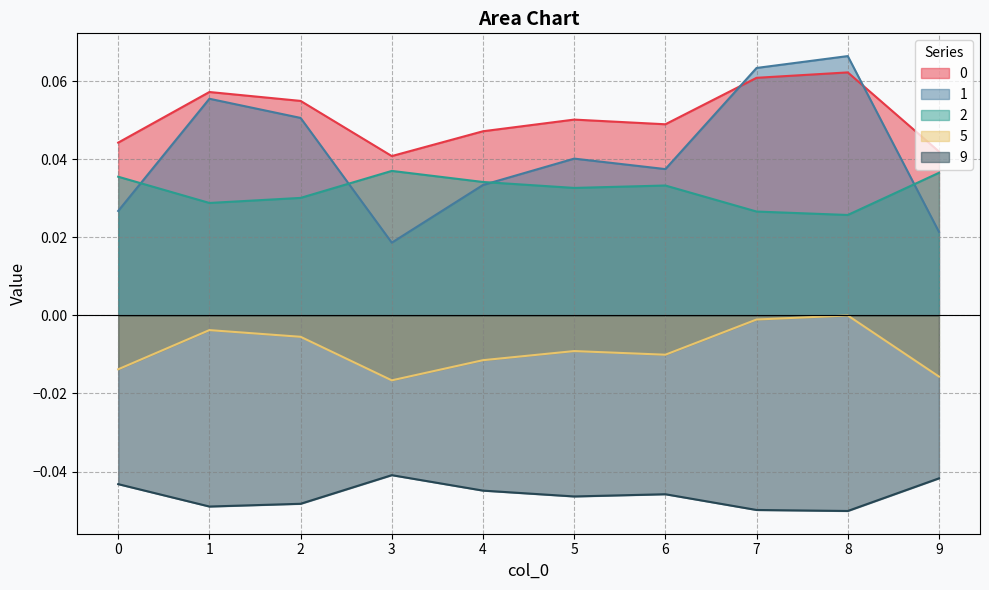

Count the 1 values in the range 0 to 1.

10